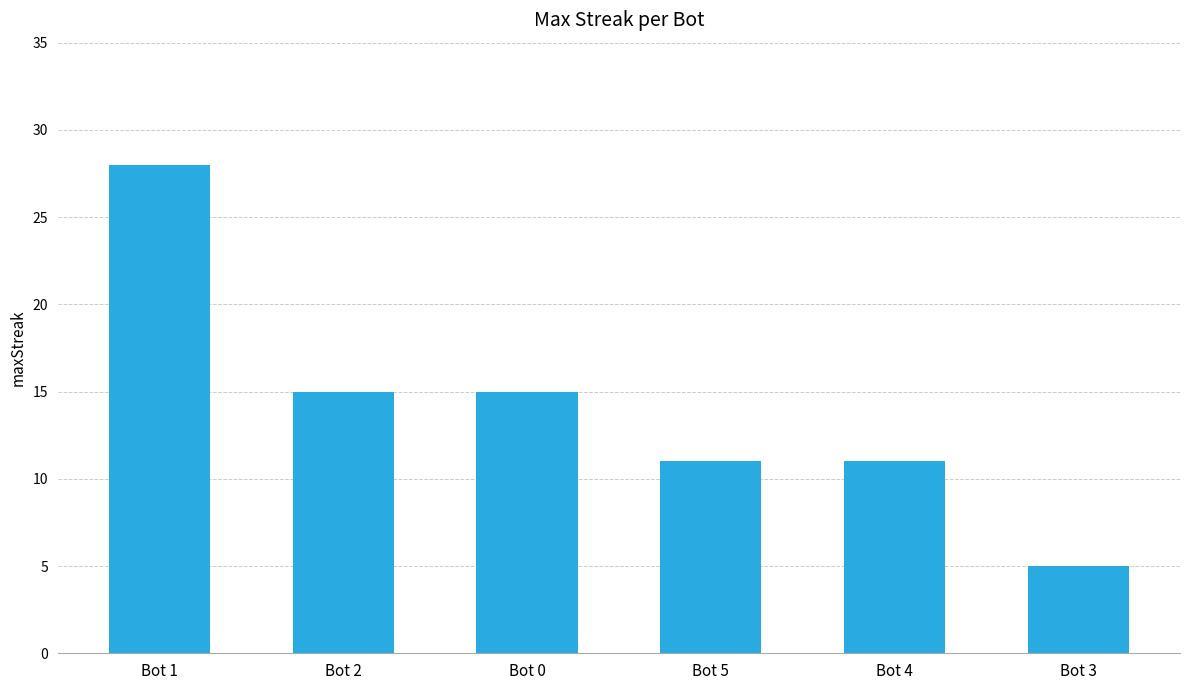

What is the approximate value at Bot 5, to the nearest 10?

10